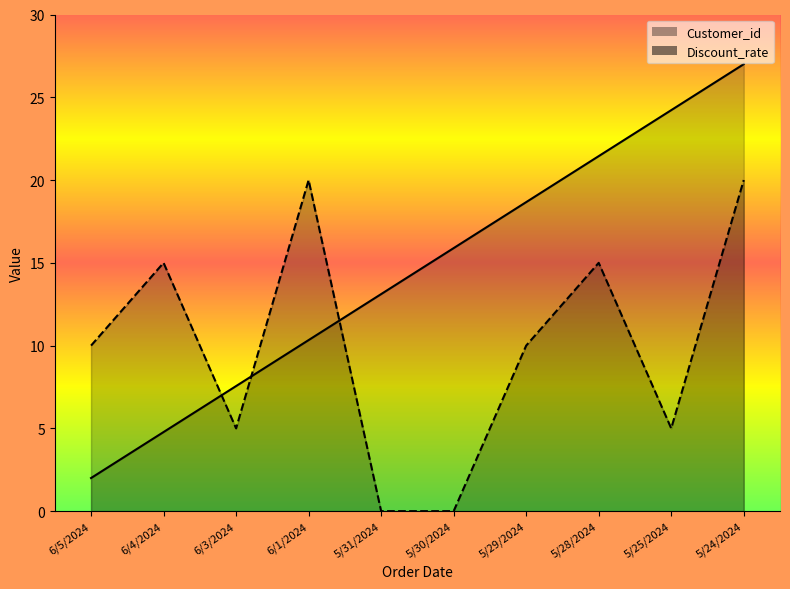

Which category has the lowest value in the Discount_rate series?

5/31/2024